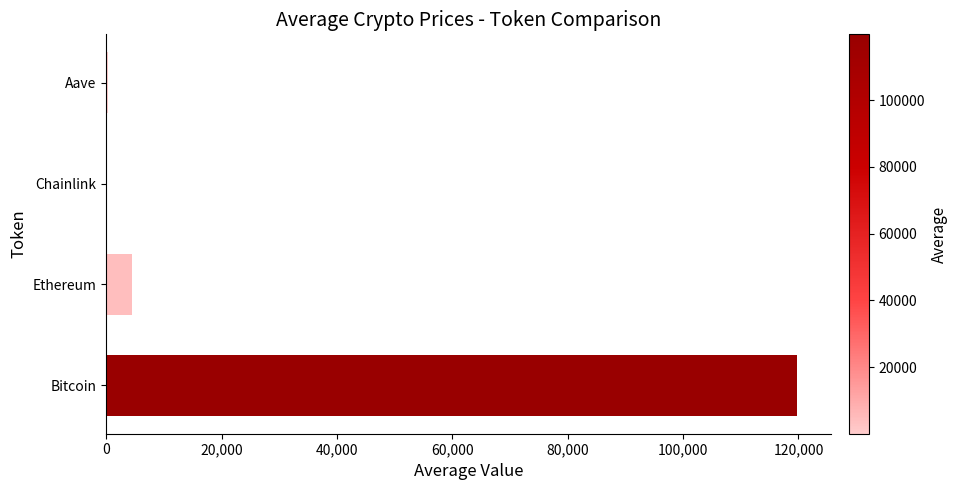

What is the sum of all values?

124447.6